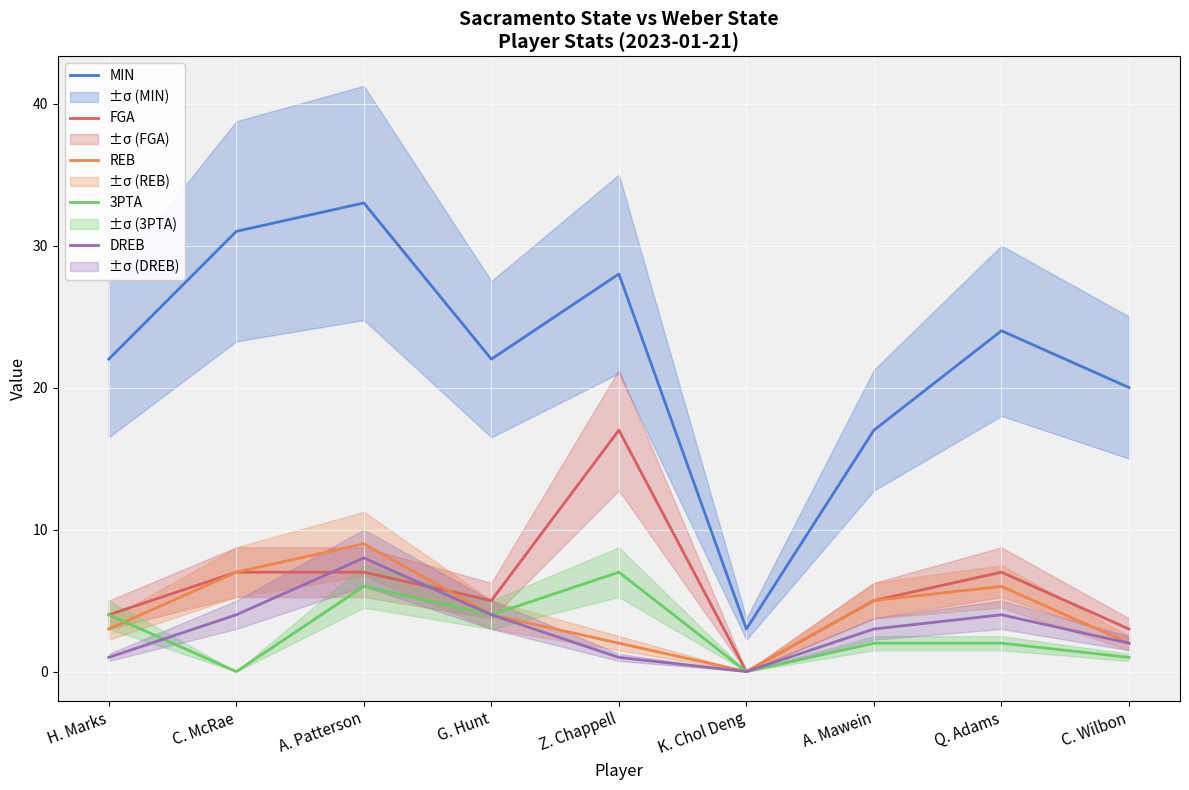

What is the label of the 5th point from the left?

Z. Chappell